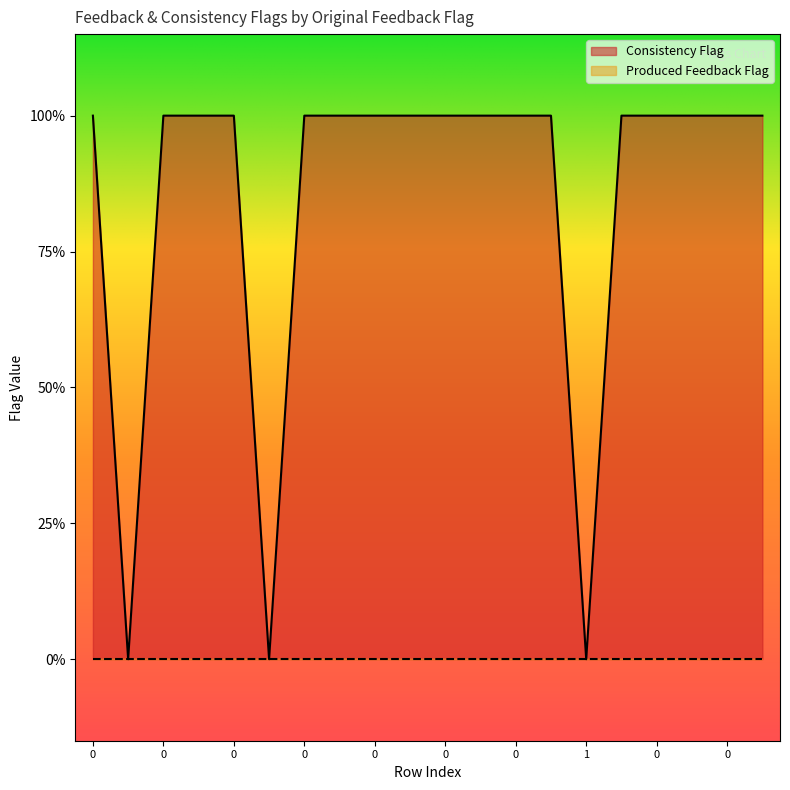

True or false: there are more than 1 points higher than both neighbors.

False